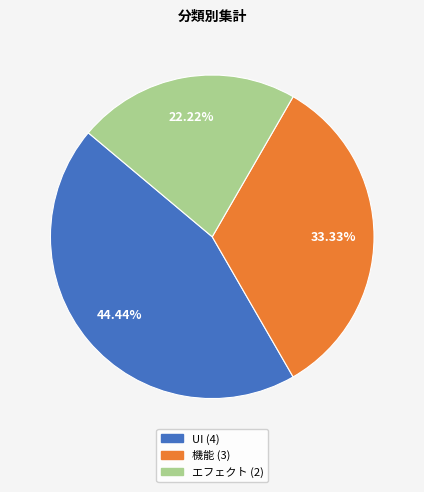

Which slice is the largest?

UI